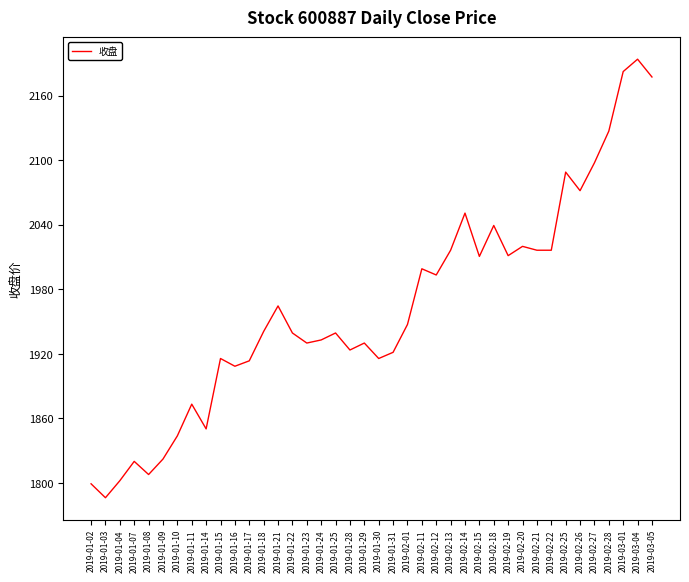

What is the difference between the maximum and minimum values?

407.6